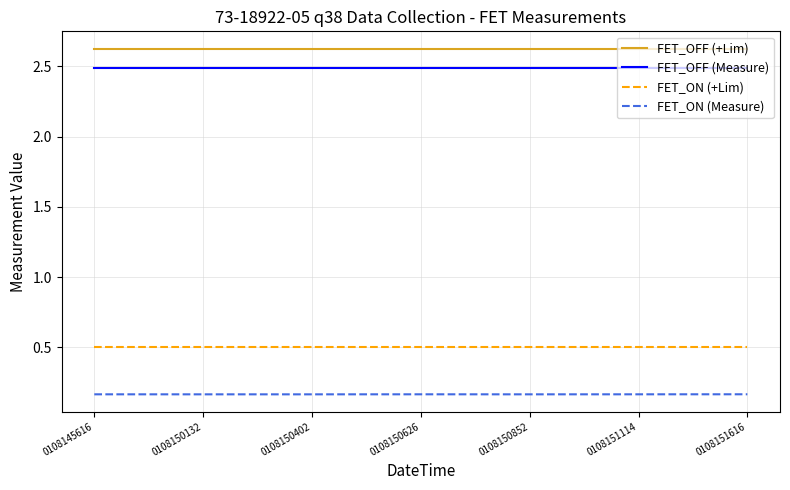

What is the lowest value of the FET_ON (+Lim) series?

0.5